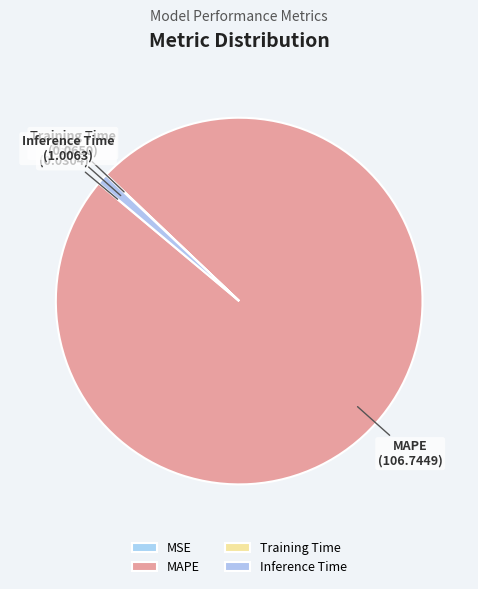

Which category accounts for the majority?

MAPE